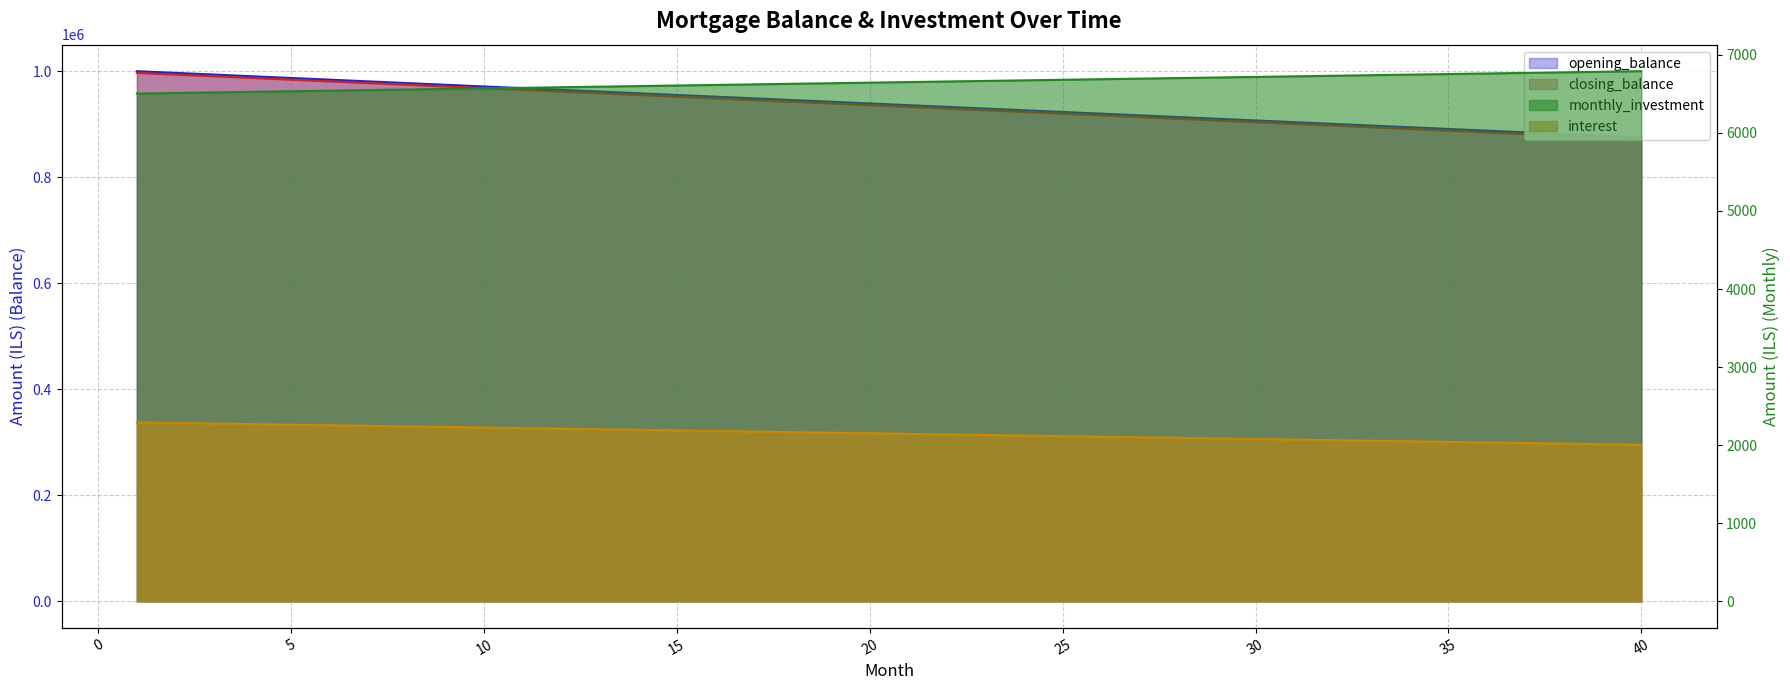

What is the total value across all series at 4?

1986359.0